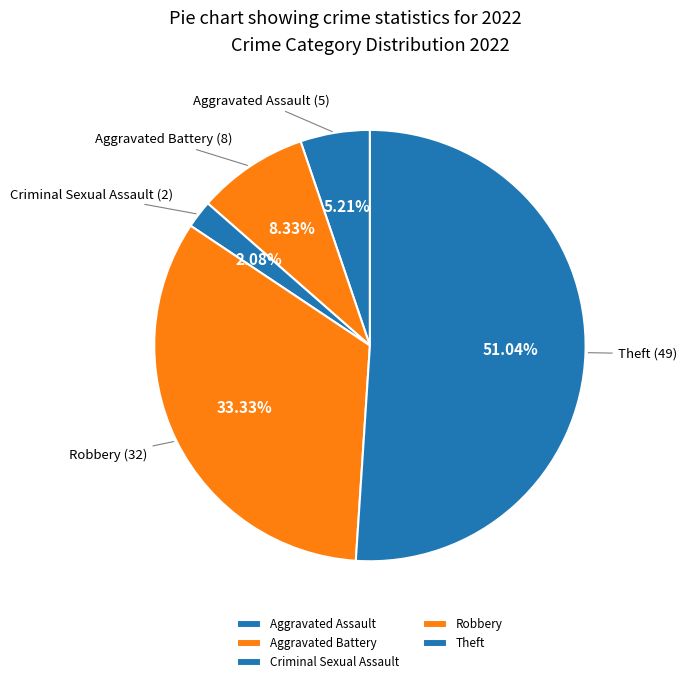

What is the ratio of the value at Robbery to the value at Aggravated Battery?

4.0